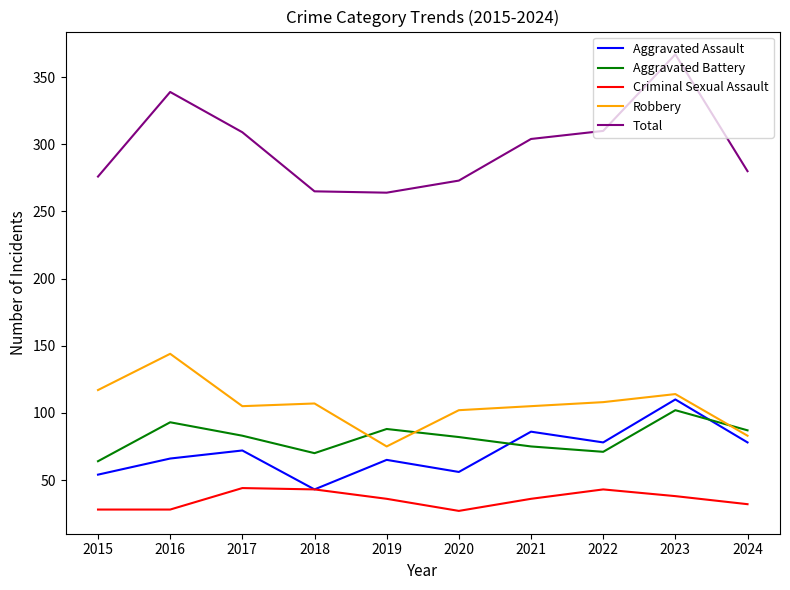

Between 2018 and 2023, which series saw the biggest shift?

Total